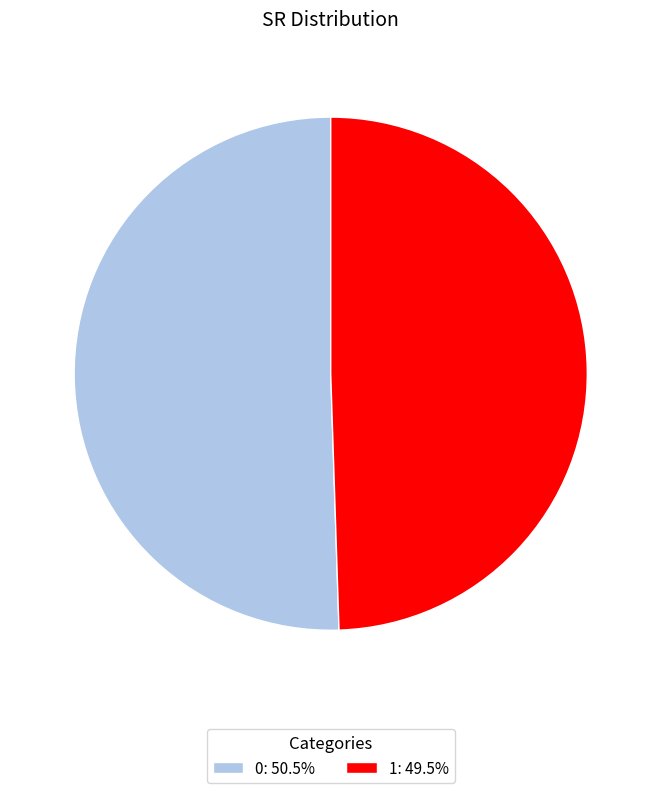

Is the sum of 1: 49.5% and 0: 50.5% greater than half?

Yes